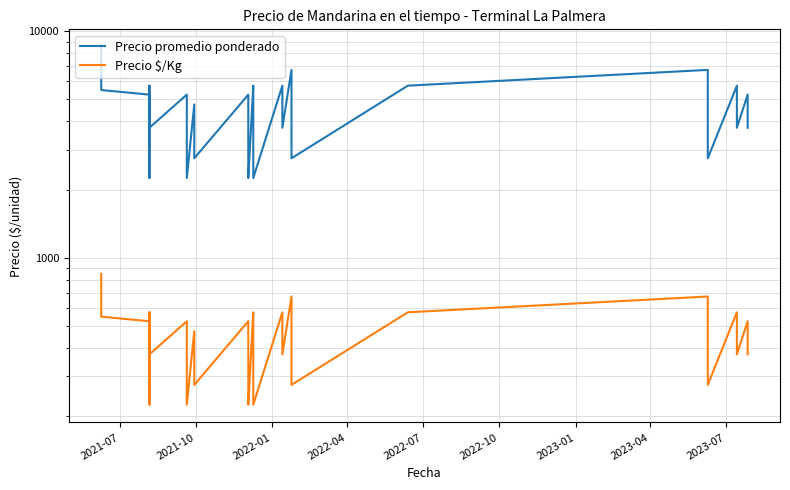

Reading left to right, extract all data points from this chart.

Precio promedio ponderado: 8500	5500	5250	4250	3250	2250	5750	4750	3750	5250	4750	3750	2250	4750	3750	2750	5250	4250	3250	2250	5750	4750	3750	2250	5750	4750	3750	6750	4750	2750	5750	6750	4750	2750	5750	4750	3750	5250	4750	3750
Precio $/Kg: 850	550	525	425	325	225	575	475	375	525	475	375	225	475	375	275	525	425	325	225	575	475	375	225	575	475	375	675	475	275	575	675	475	275	575	475	375	525	475	375